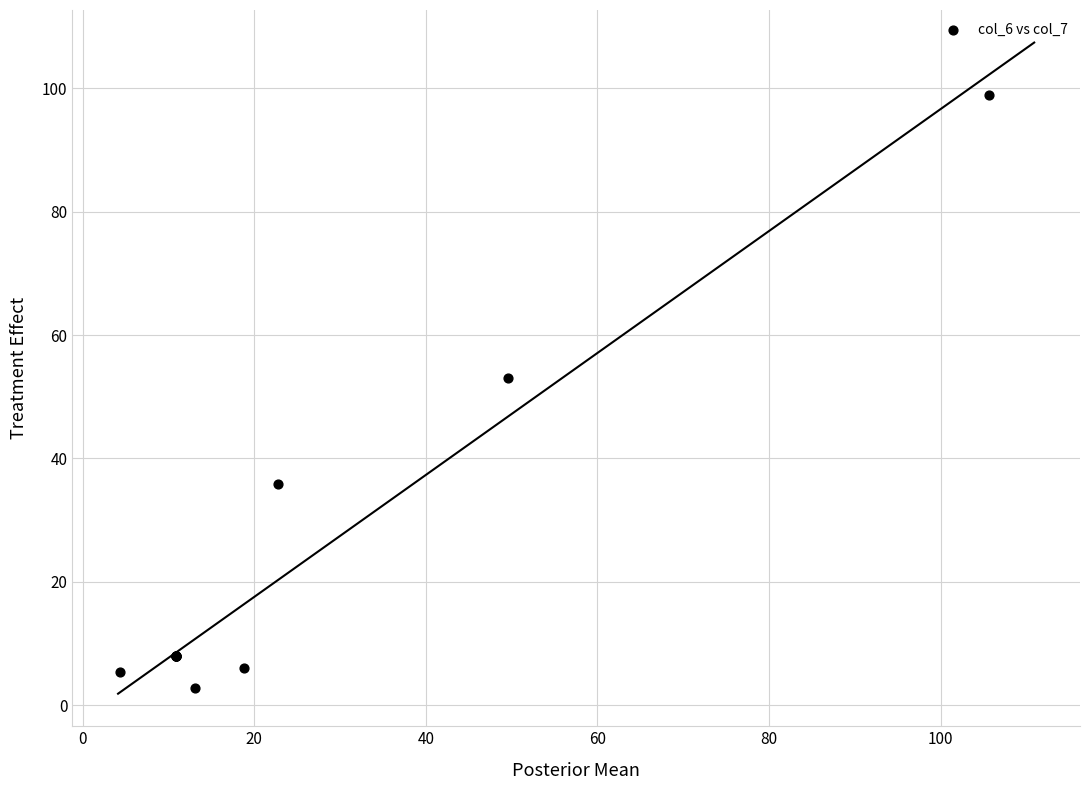

What Y value in the scatter plot is closest to 50?

53.0